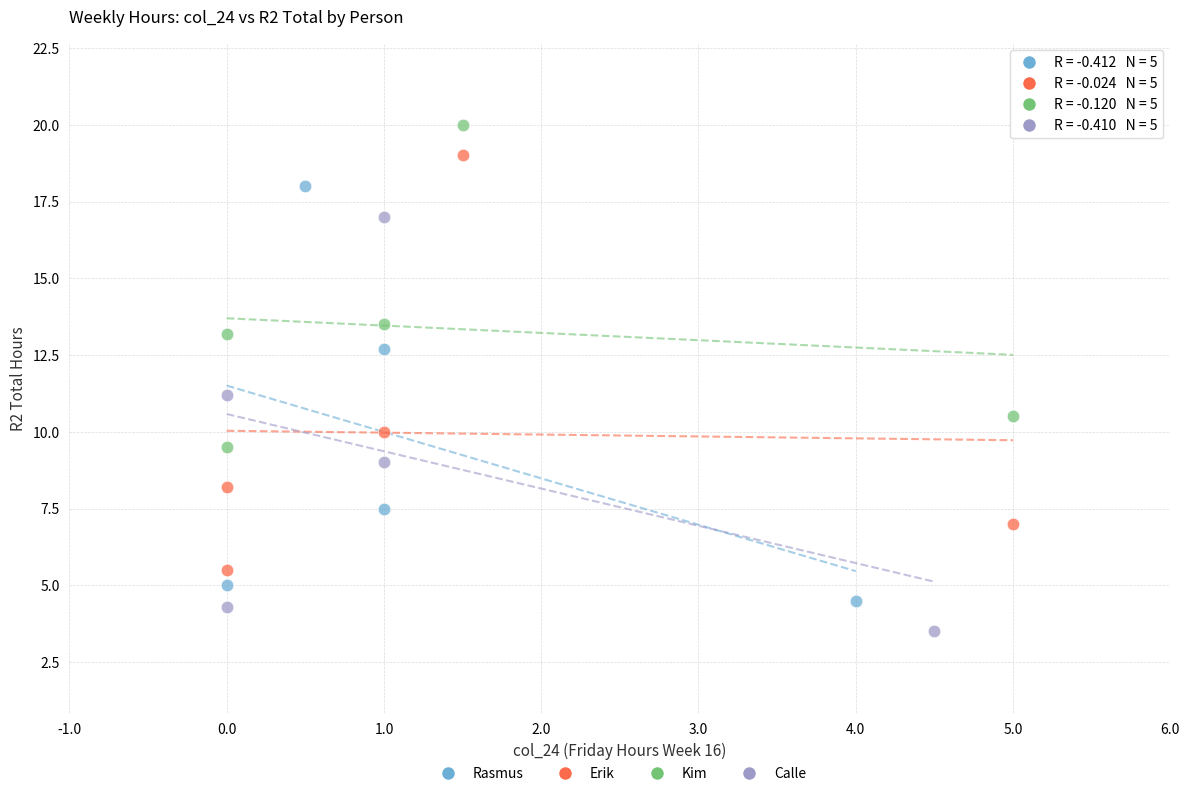

Which series reaches the minimum Y coordinate?

Calle